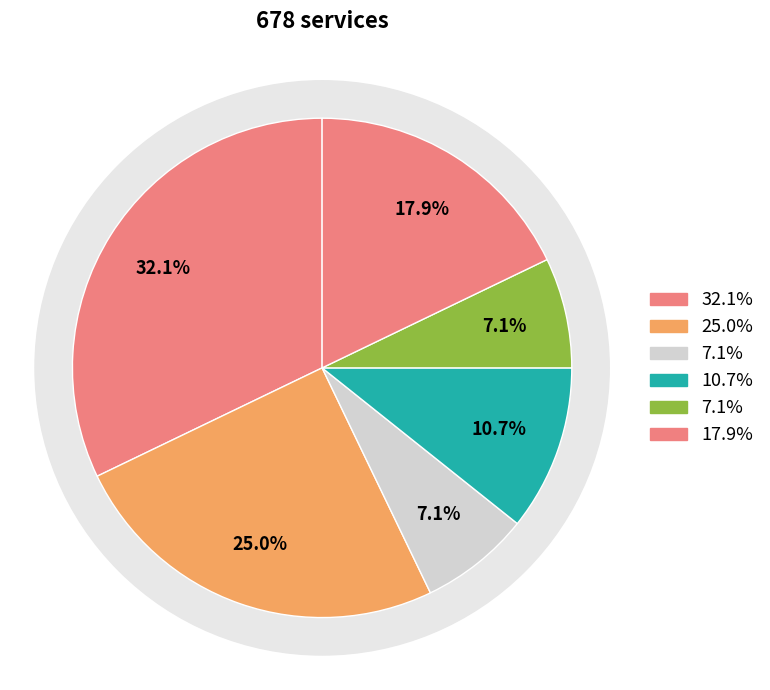

The (4, 3) slice represents 11% of the pie. True or false?

True